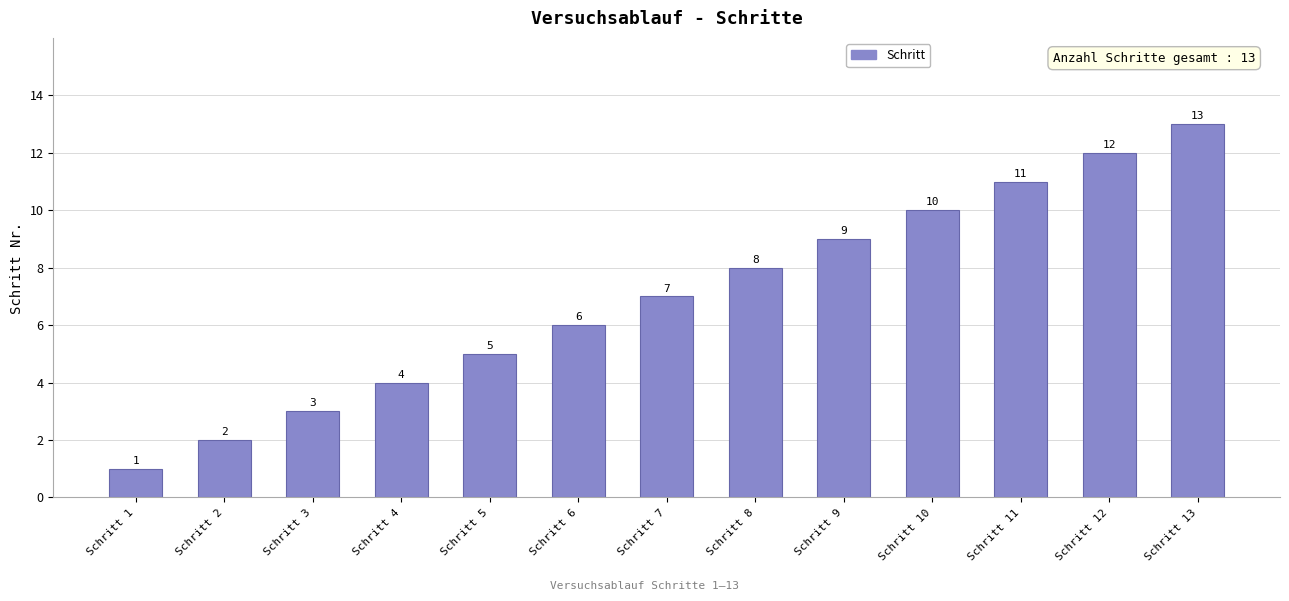

How many values are below 7?

6